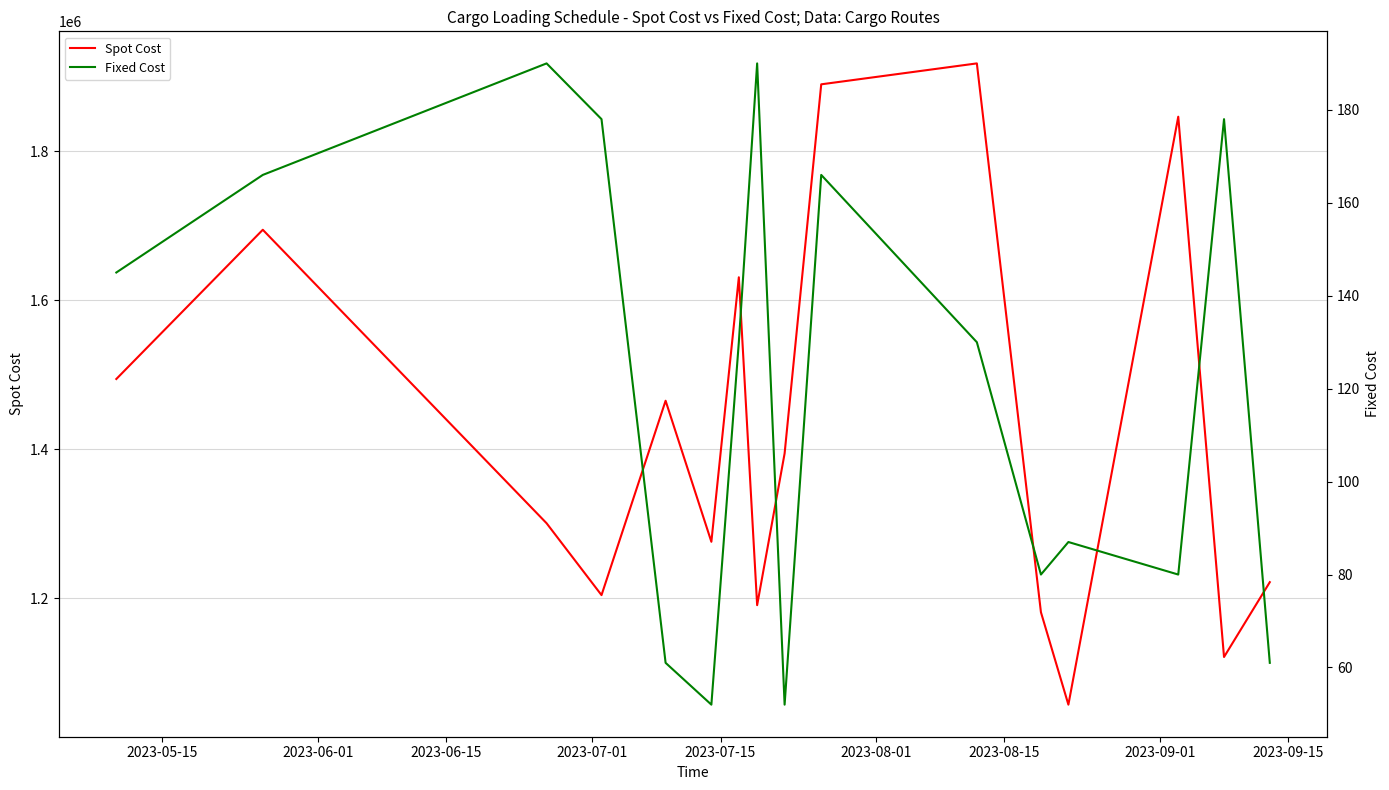

What is the minimum value for Spot Cost?

1057000